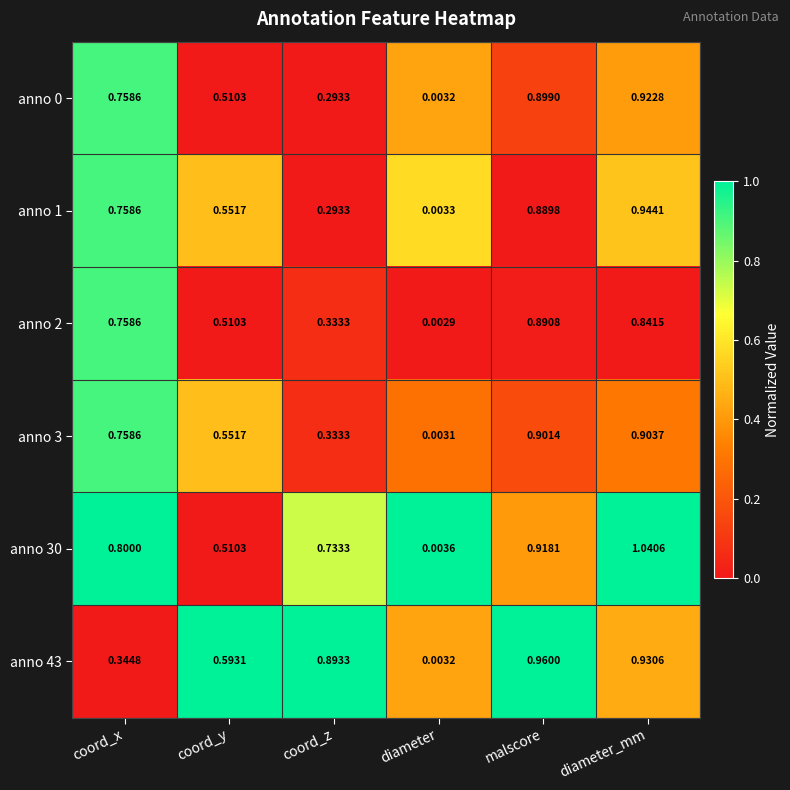

Which label corresponds to the largest value in the chart?

diameter_mm